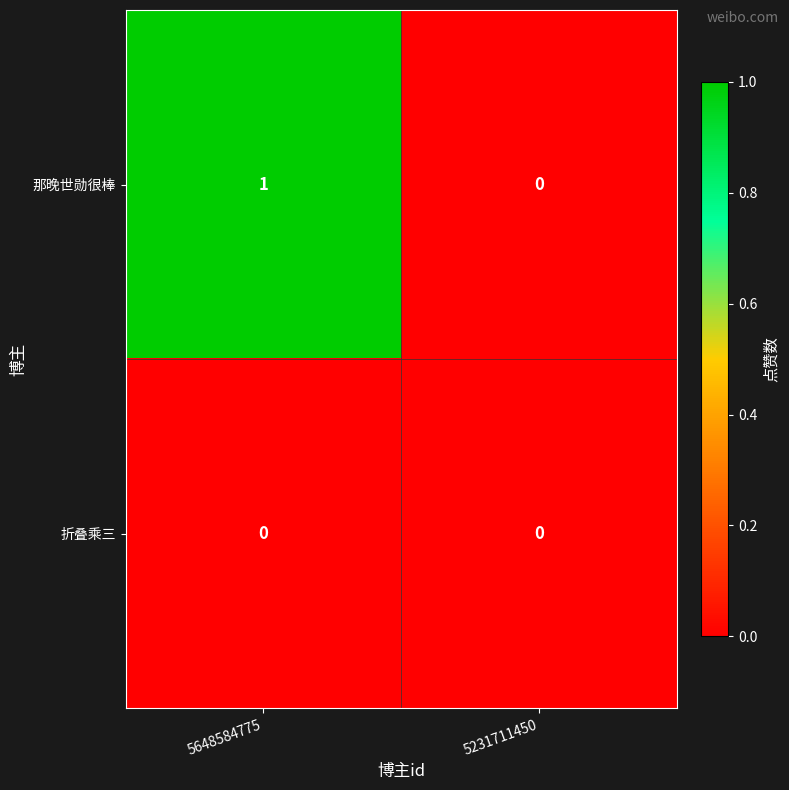

Rank the series at 5648584775 from lowest to highest value.

折叠乘三, 那晚世勋很棒